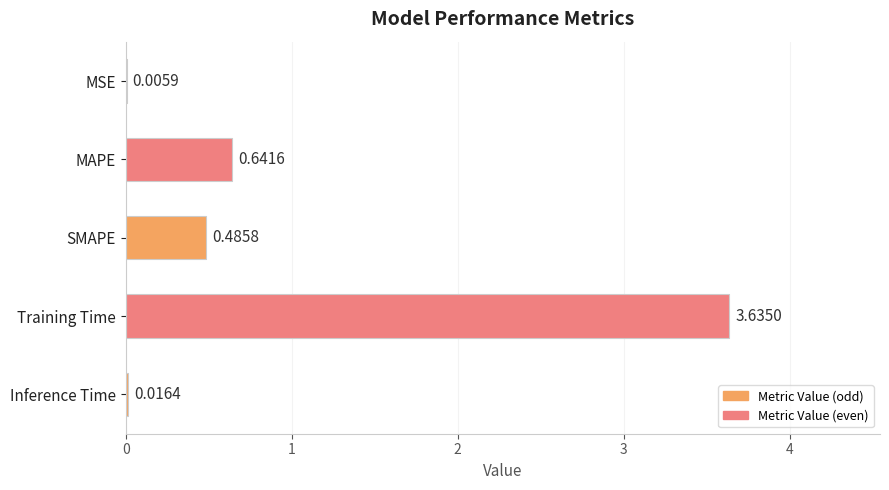

Does the chart contain stacked bars?

No